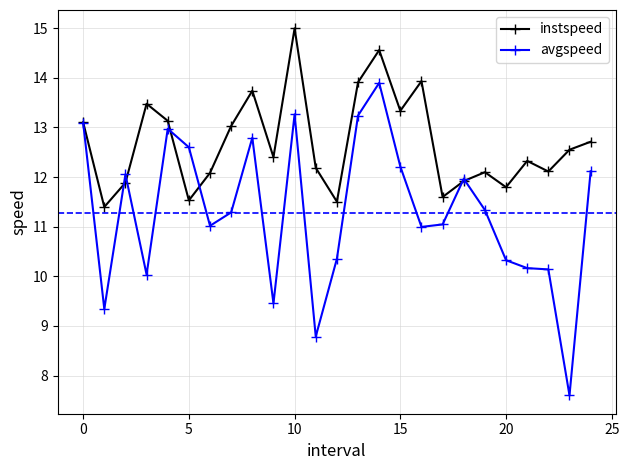

What is the value of the avgspeed point at the 24th from the left?

7.6